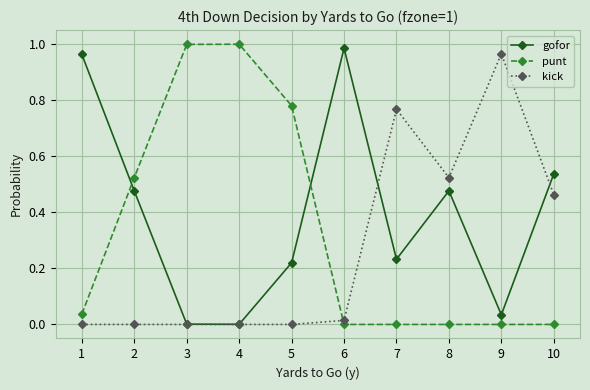

Which series changed the most between 4 and 9?

punt